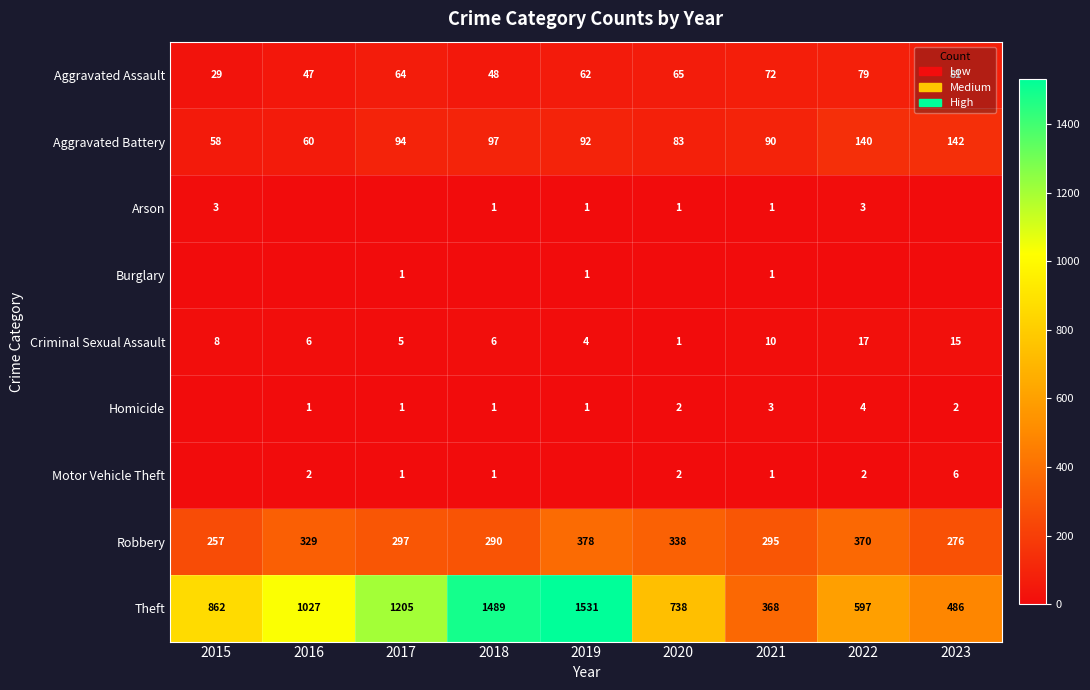

Rank the categories by Aggravated Assault value from lowest to highest.

2015, 2016, 2018, 2019, 2017, 2020, 2021, 2022, 2023